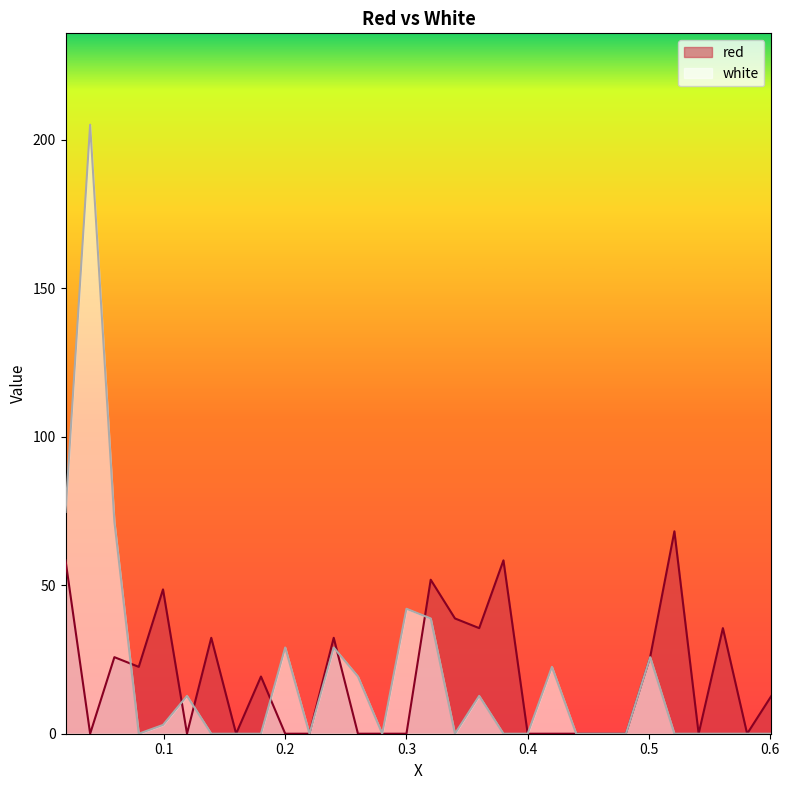

What is the label of the 22nd point from the left?

0.44